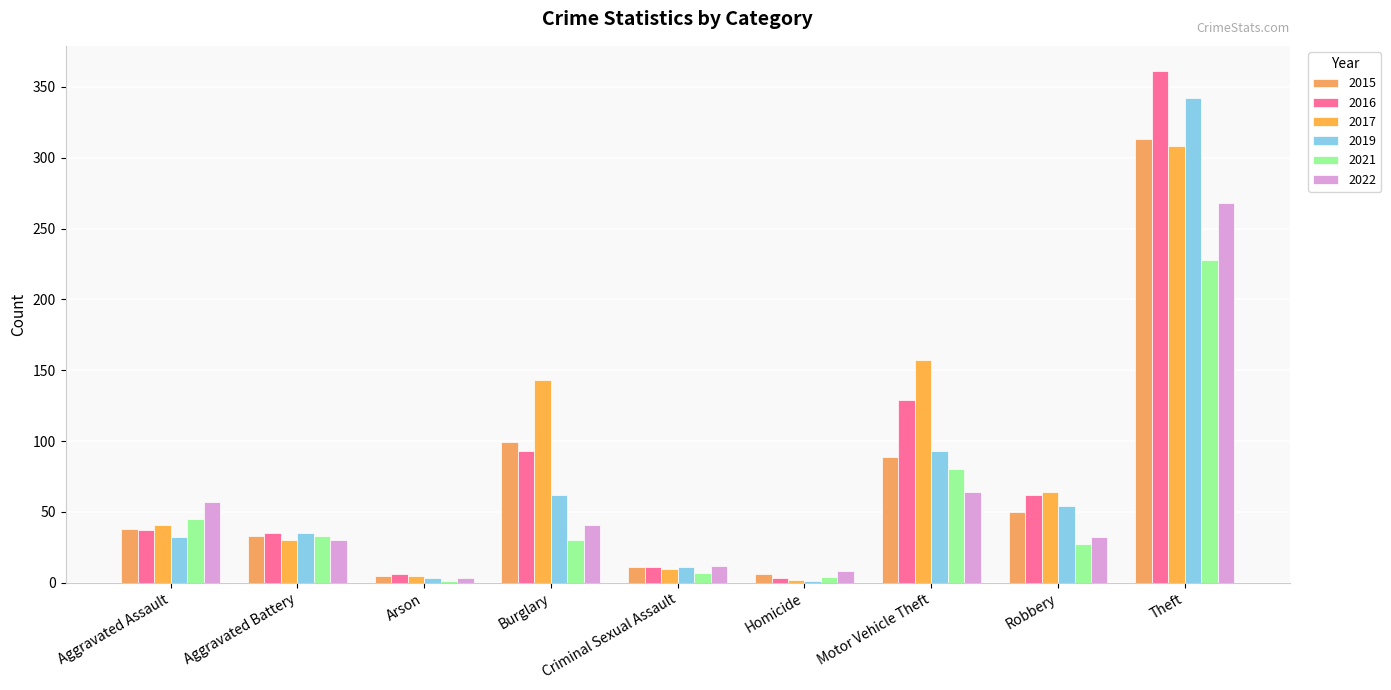

The value of 2019 at Criminal Sexual Assault is 17. True or false?

False